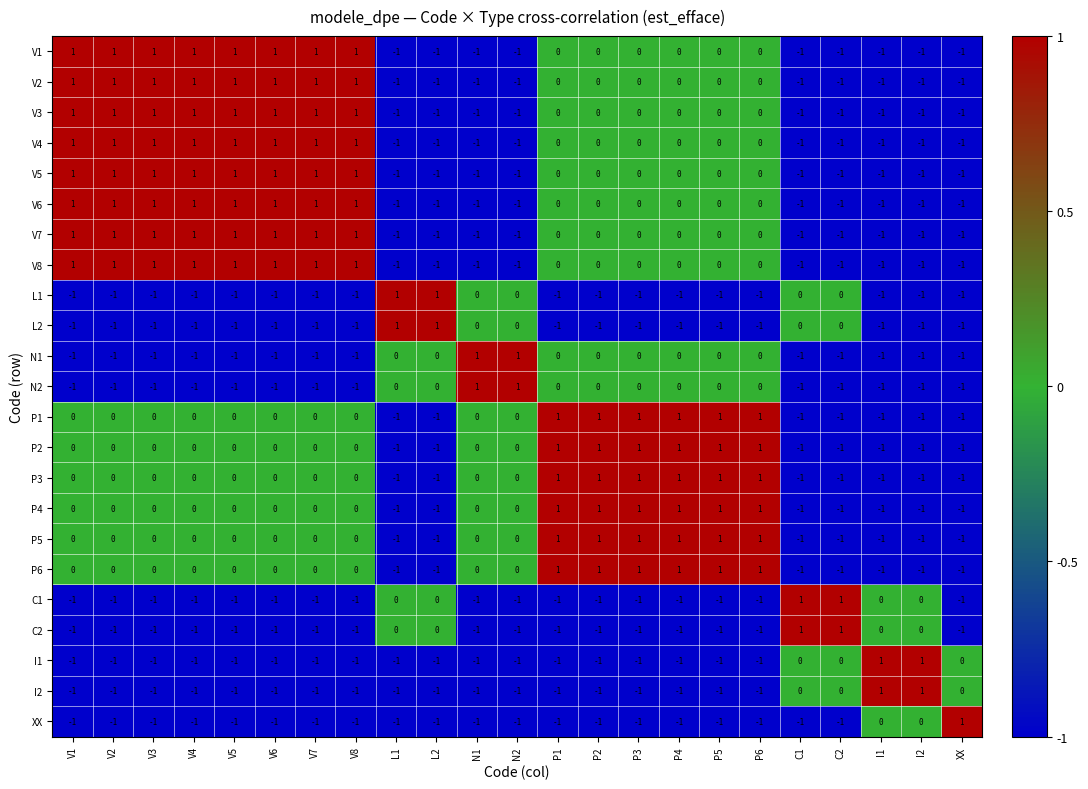

What is the sum of all L2 values?

-15